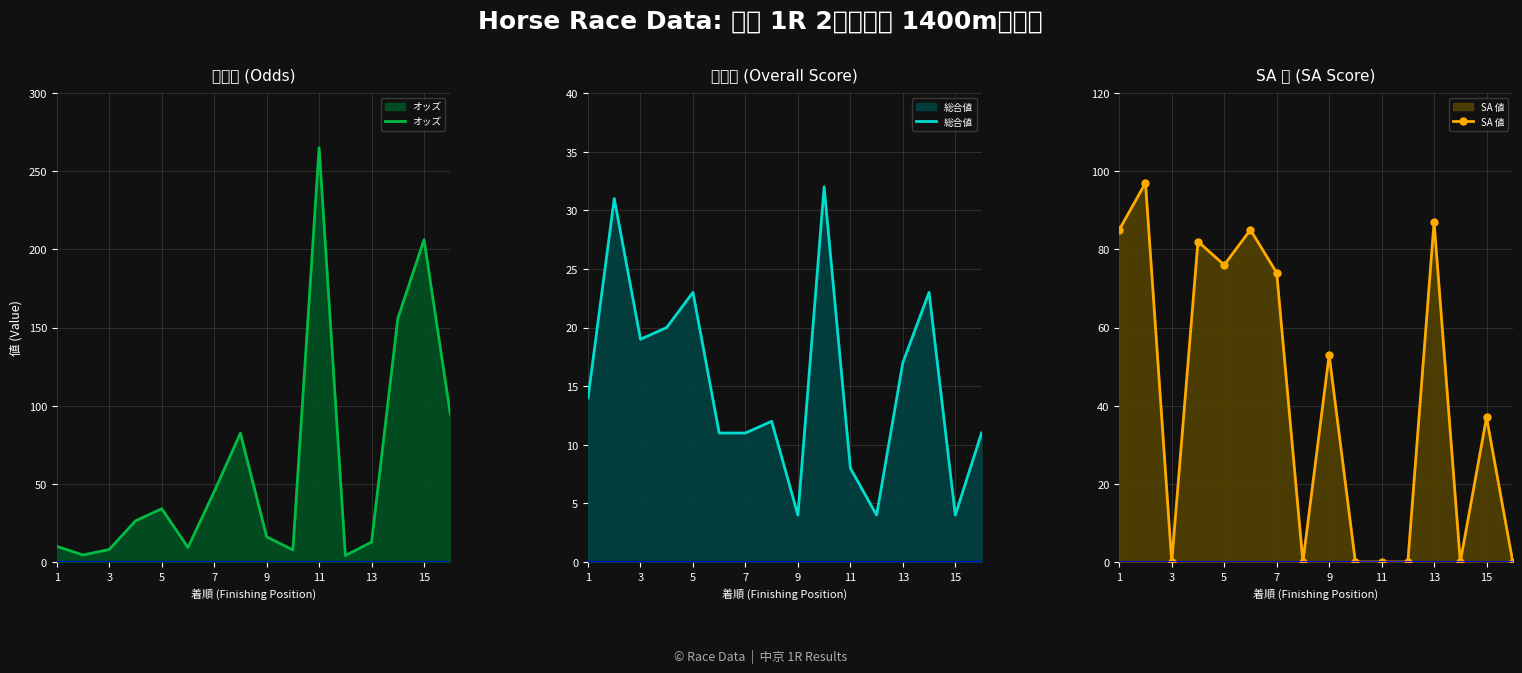

What is the highest value of the オッズ series?

265.0